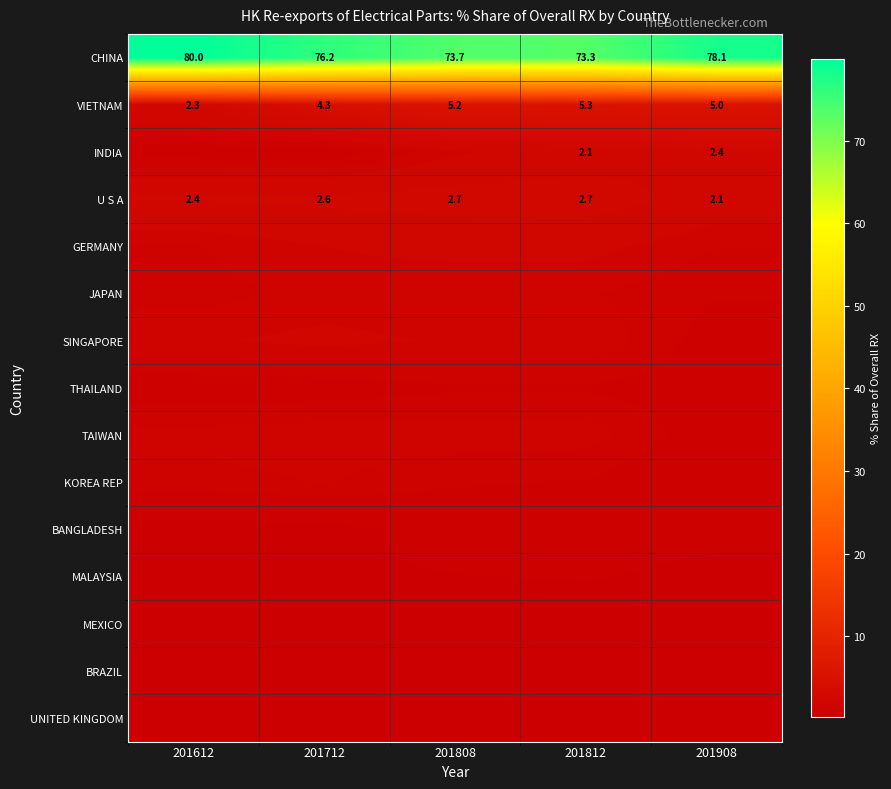

What is the difference between the highest and lowest values at 201808?

73.4